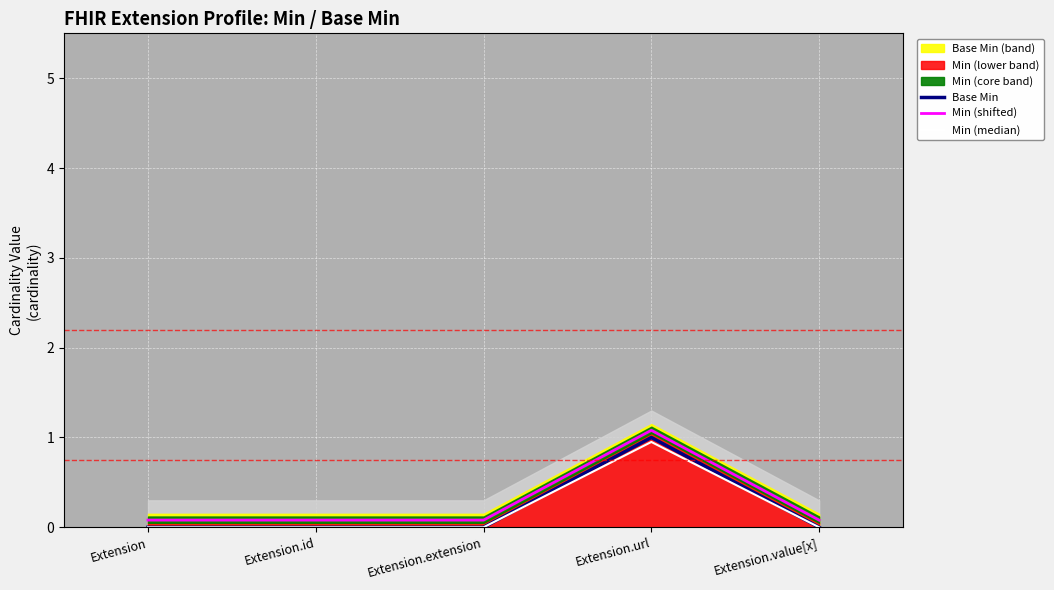

At which category is the sum across all series the highest?

Extension.url